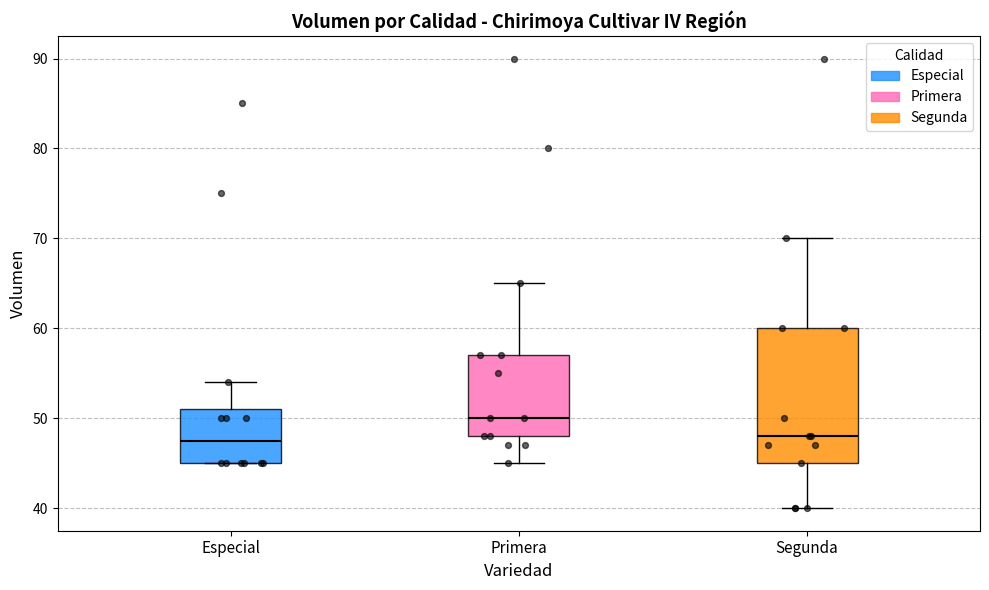

Where does the lower whisker of the box for Primera end on the y-axis? The values are not printed on the chart, so give them approximately, as read against the axis.

45